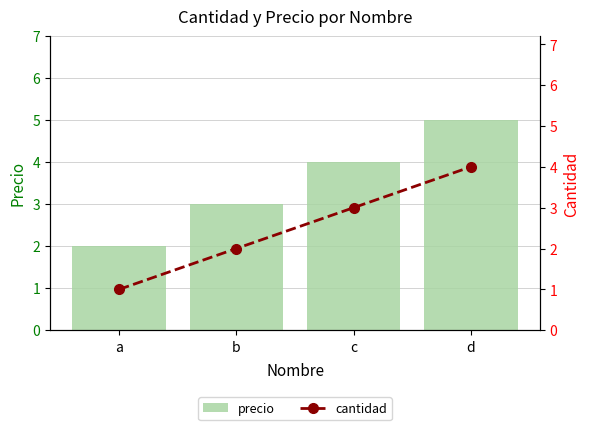

What is the difference between the second highest and second lowest values in the cantidad series?

1